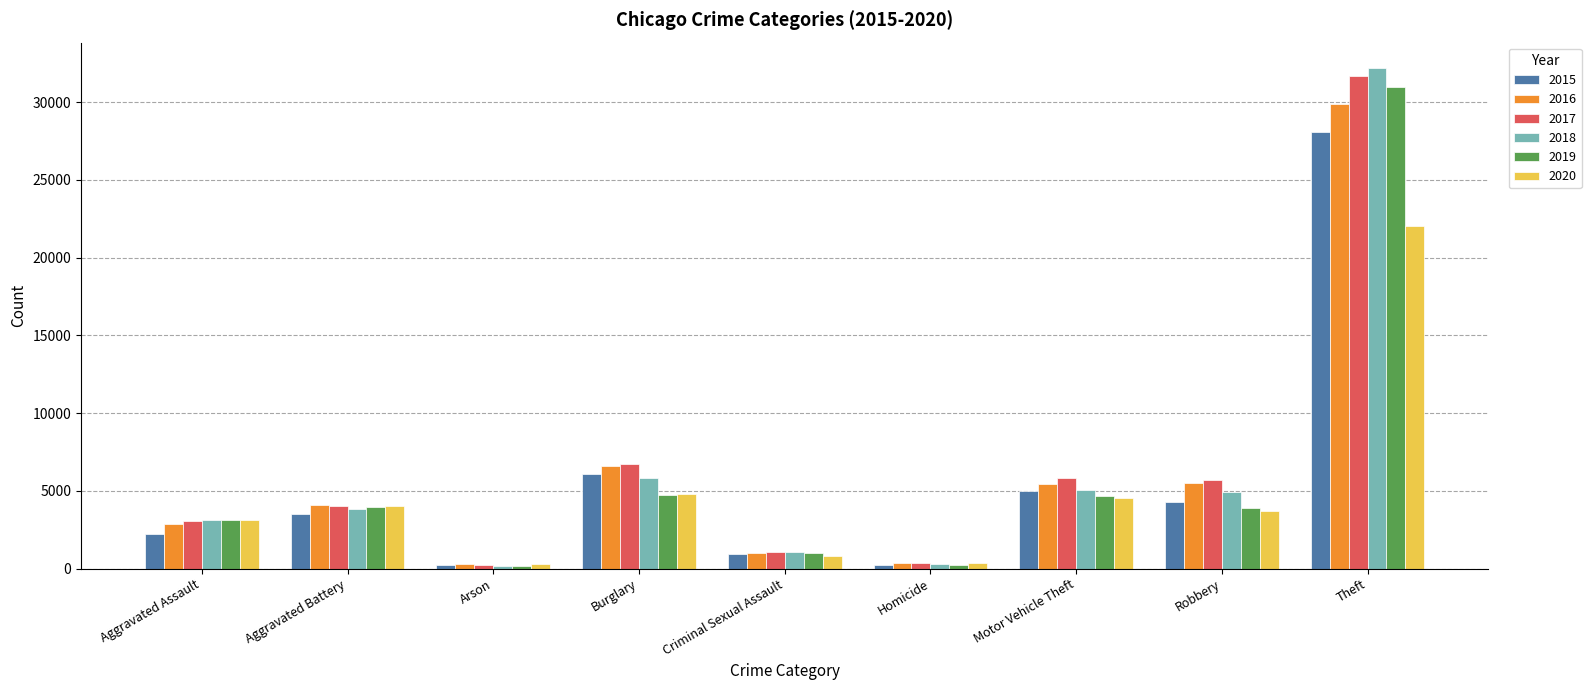

What is the maximum value shown in the chart?

32225